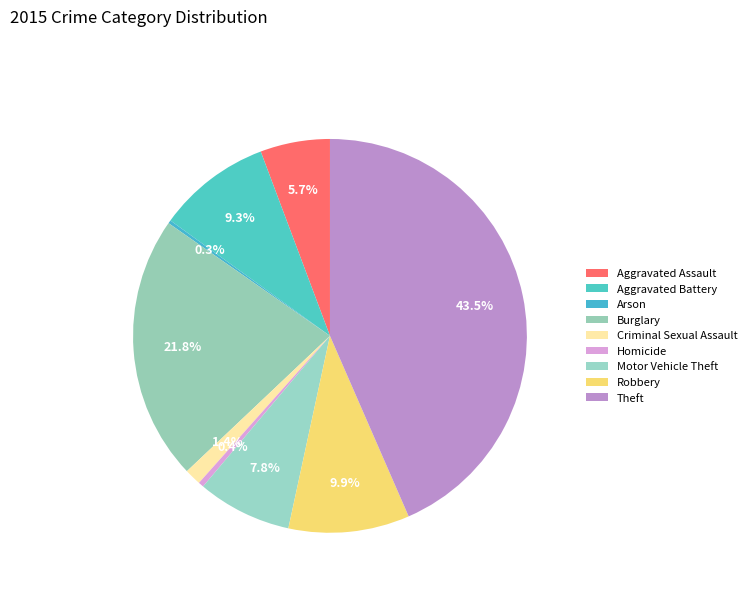

How many segments does this pie chart have?

9